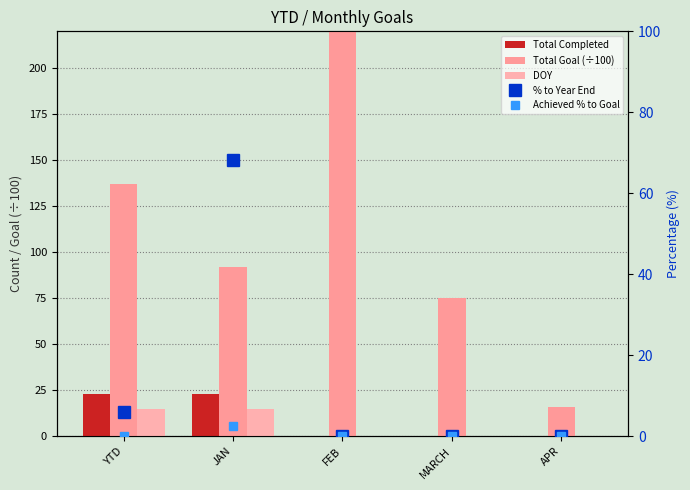

The value of DOY at YTD is 4.7. True or false?

False